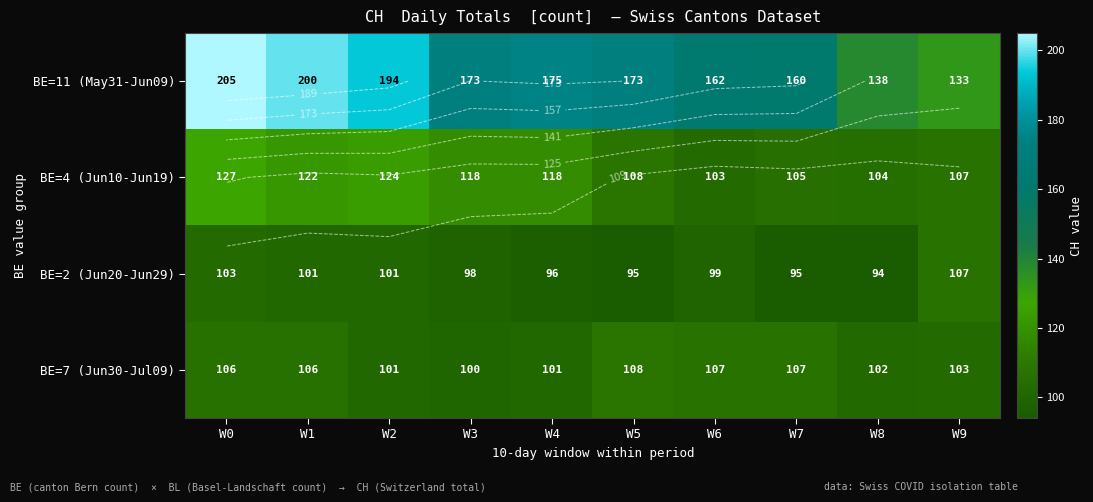

Read the BE=2 (Jun20-Jun29) value at W6, to the nearest 10.

100